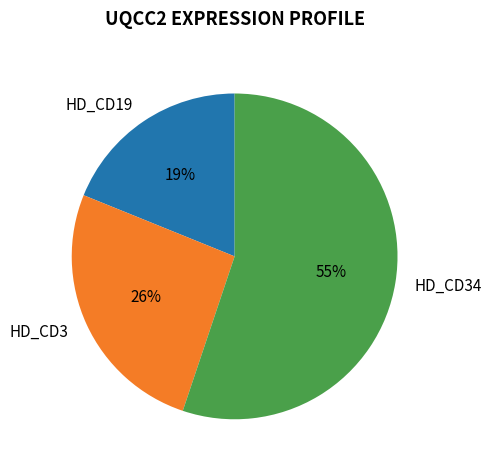

Do HD_CD3 and HD_CD34 together represent more than half of the pie?

Yes